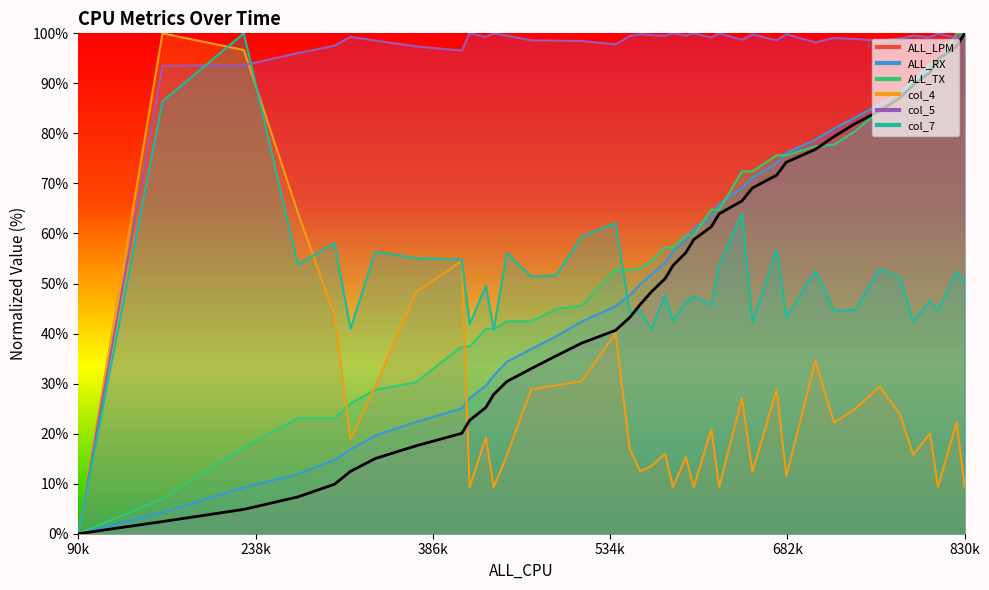

At which category is the sum across all series the highest?

824015